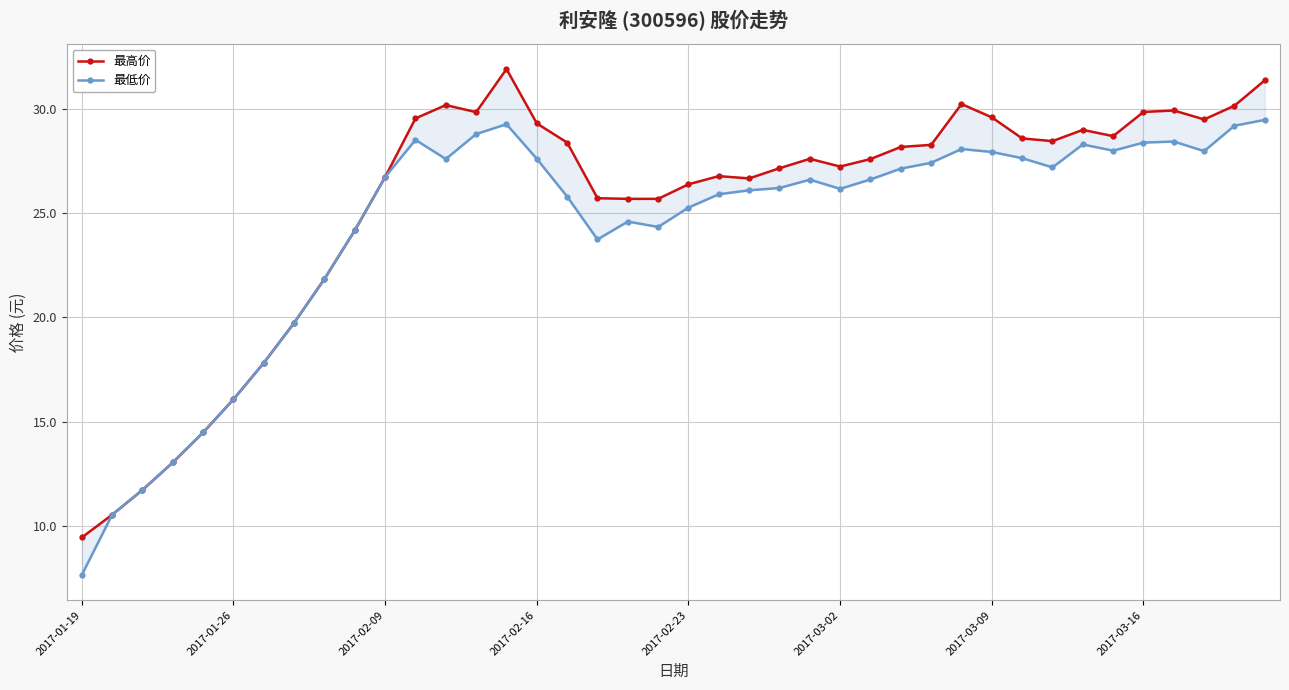

True or false: 最低价 and 最高价 intersect in this chart.

False